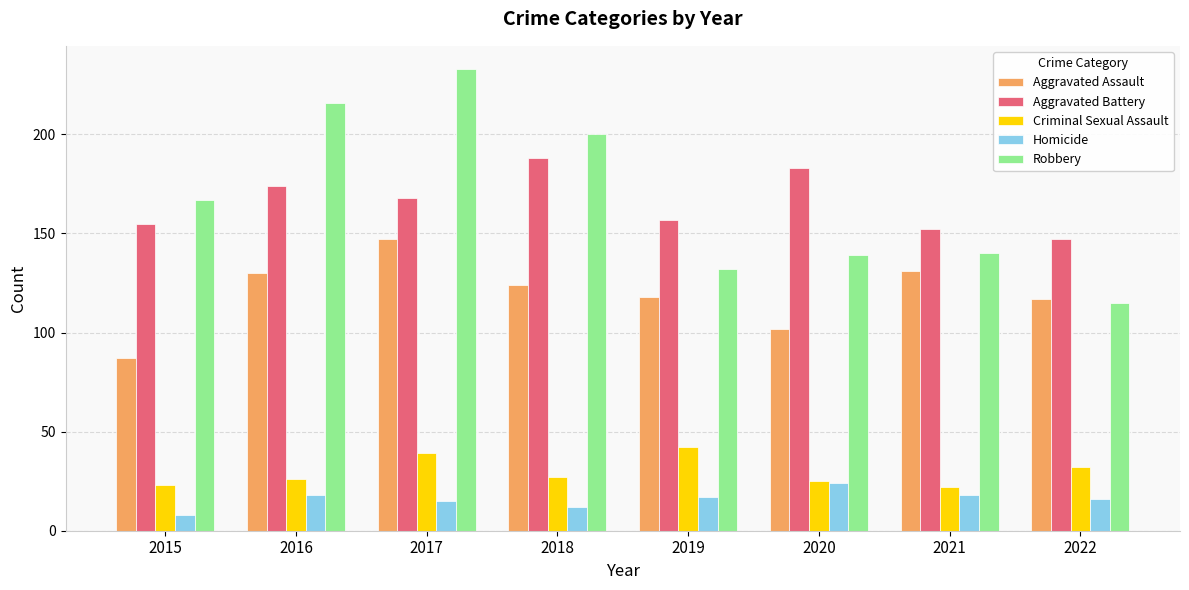

How many categories are shown in the chart?

8